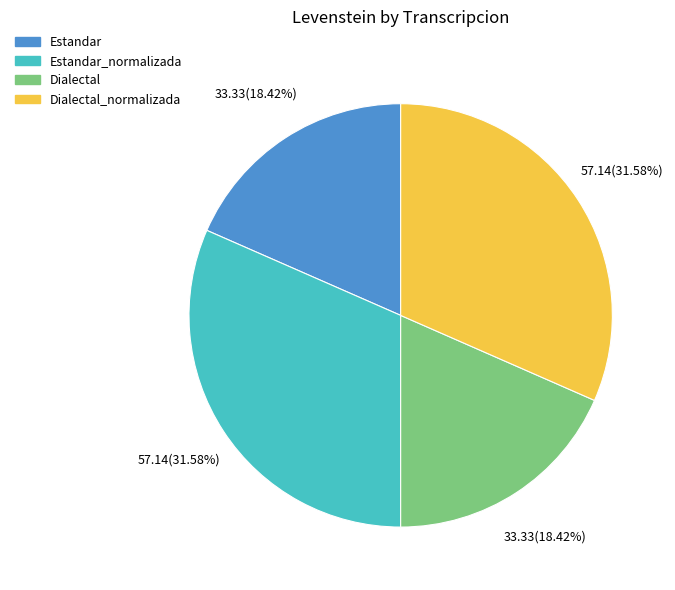

How many slices are in this pie chart?

4